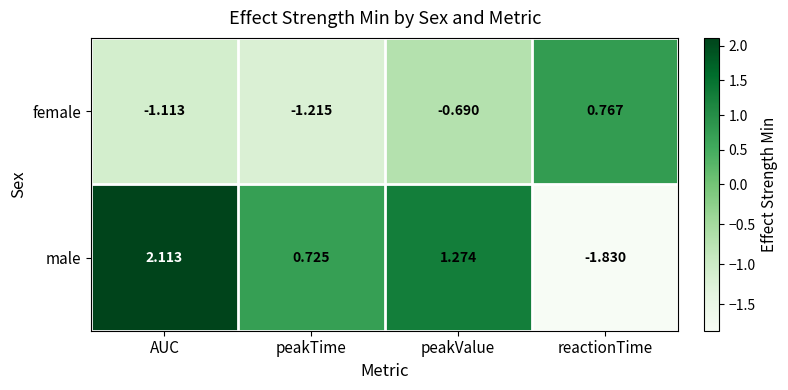

How many positive values does the male series have?

3